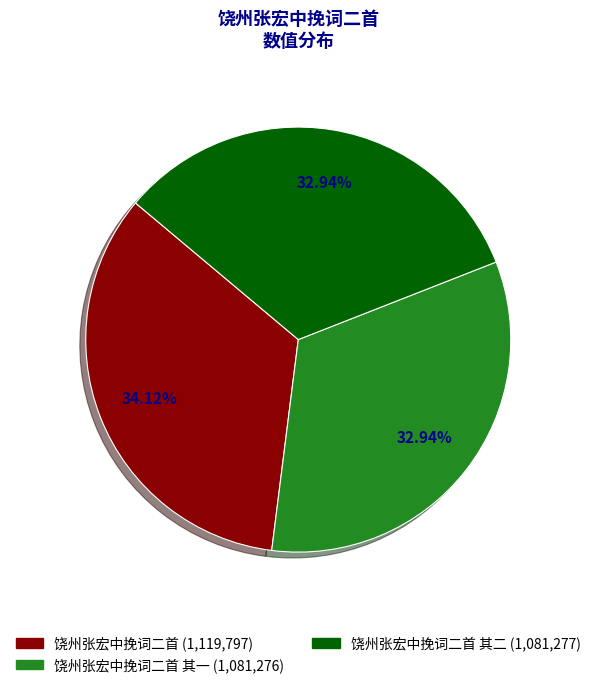

Is there any slice that represents more than half of the pie?

No